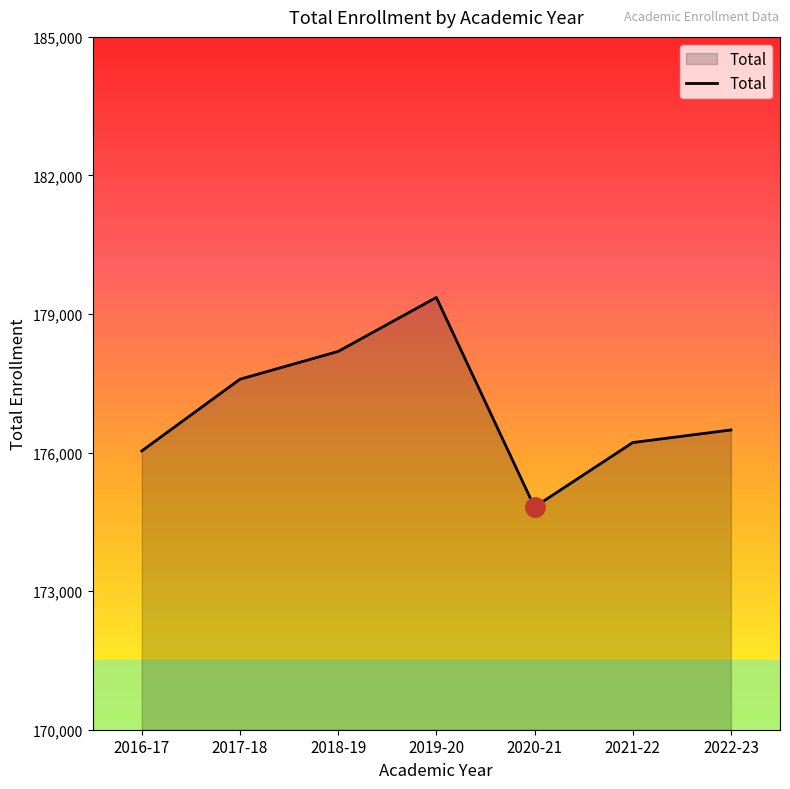

What is the difference between the values at 2021-22 and 2018-19?

1973